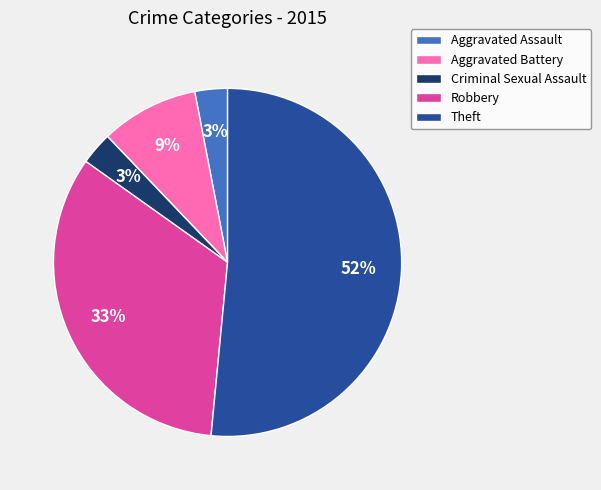

The Aggravated Assault slice represents 3% of the pie. True or false?

True